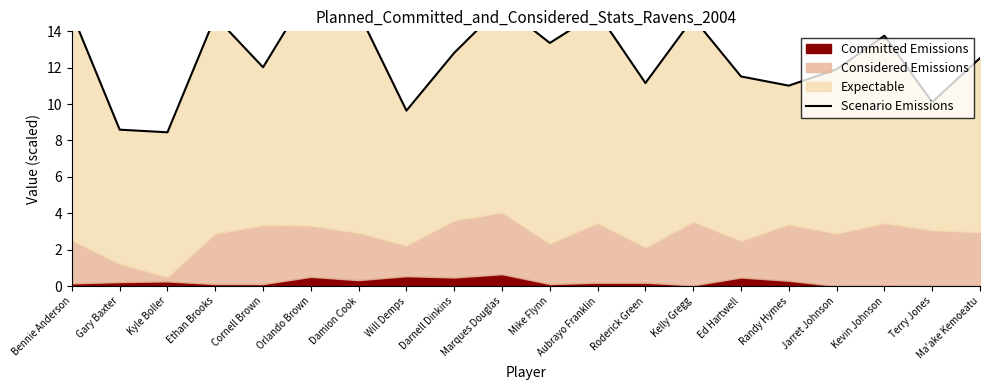

What is the greatest value displayed?

16.3